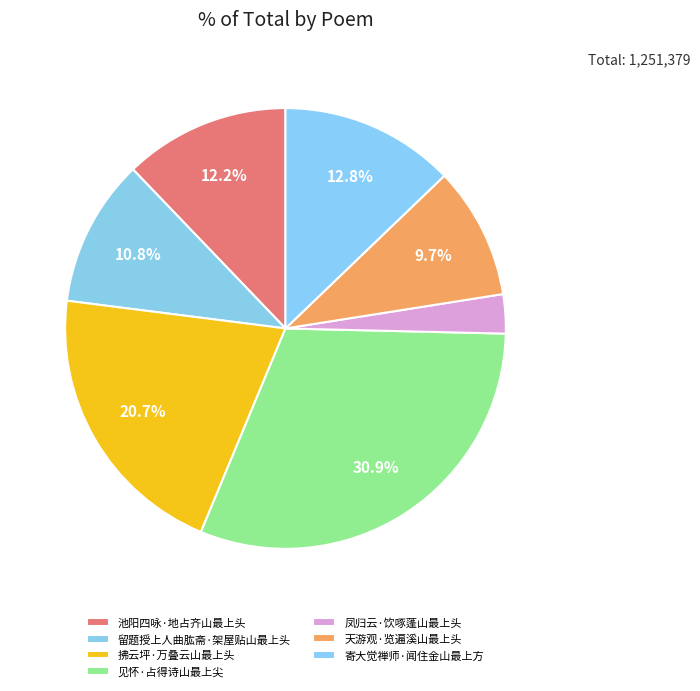

To the nearest percent, what percentage of the pie is 池阳四咏·地占齐山最上头?

12%